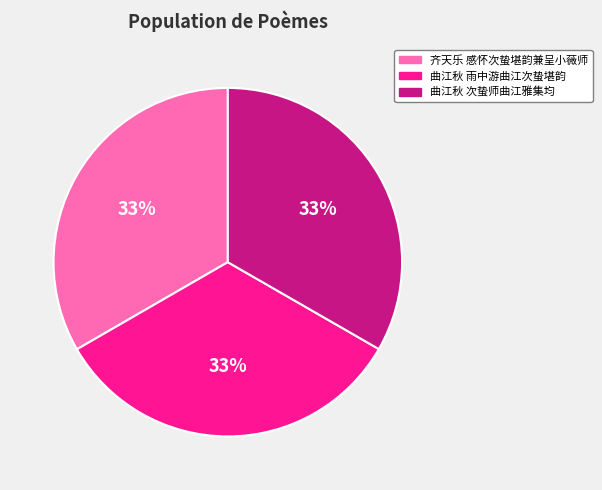

Do 齐天乐 感怀次蛰堪韵兼呈小薇师 and 曲江秋 雨中游曲江次蛰堪韵 together represent more than half of the pie?

Yes